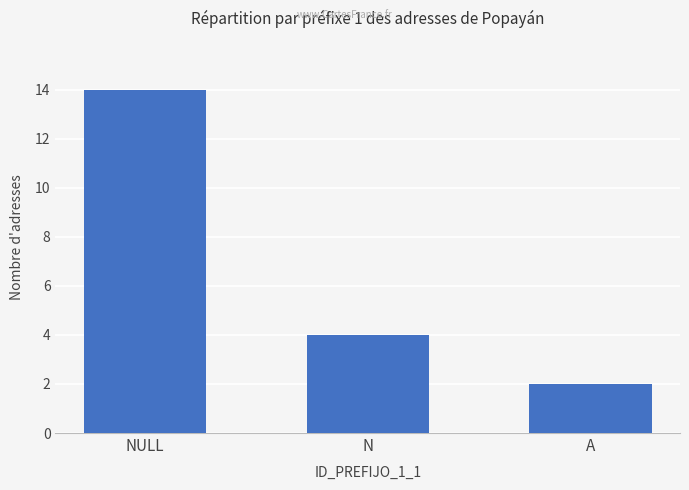

What position from the right is NULL?

3